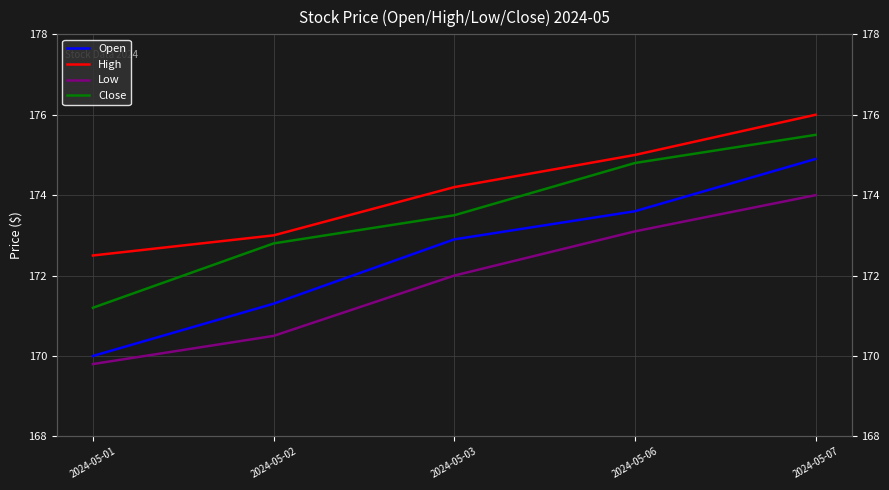

Does the chart have visible grid lines?

Yes